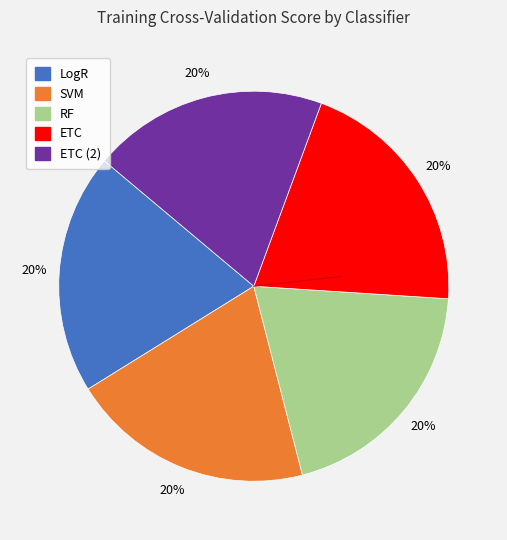

To the nearest percent, what is the average slice percentage?

20%